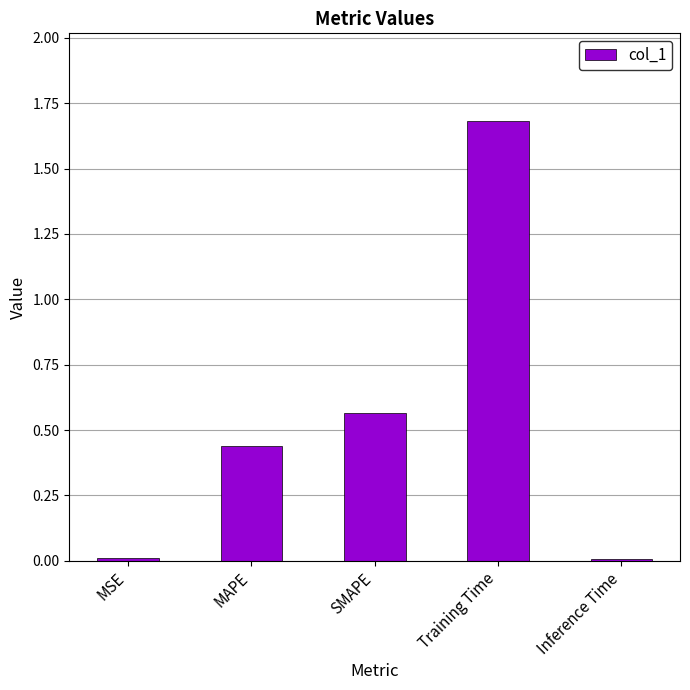

What is the maximum value shown in the chart?

1.7